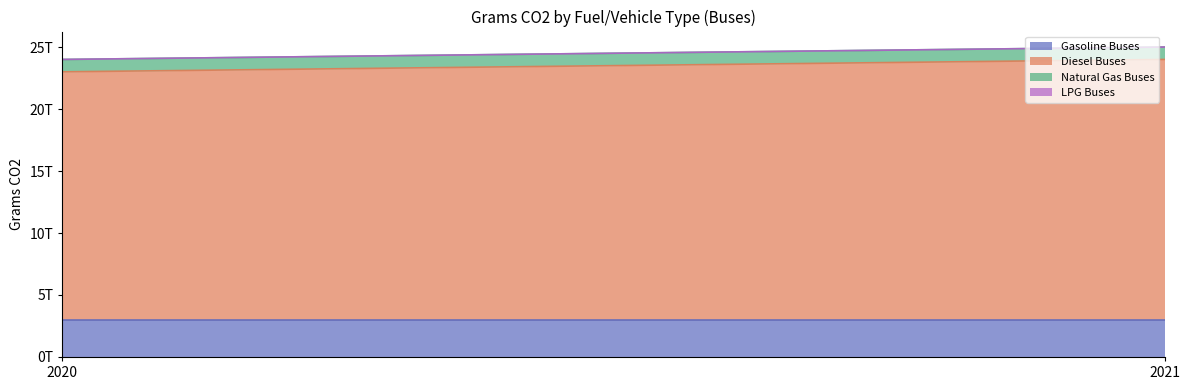

Reading left to right, extract all data points from this chart.

Gasoline Buses: 3000000000000	3000000000000
Diesel Buses: 20000000000000	21000000000000
Natural Gas Buses: 1000000000000	1000000000000
LPG Buses: 0	0